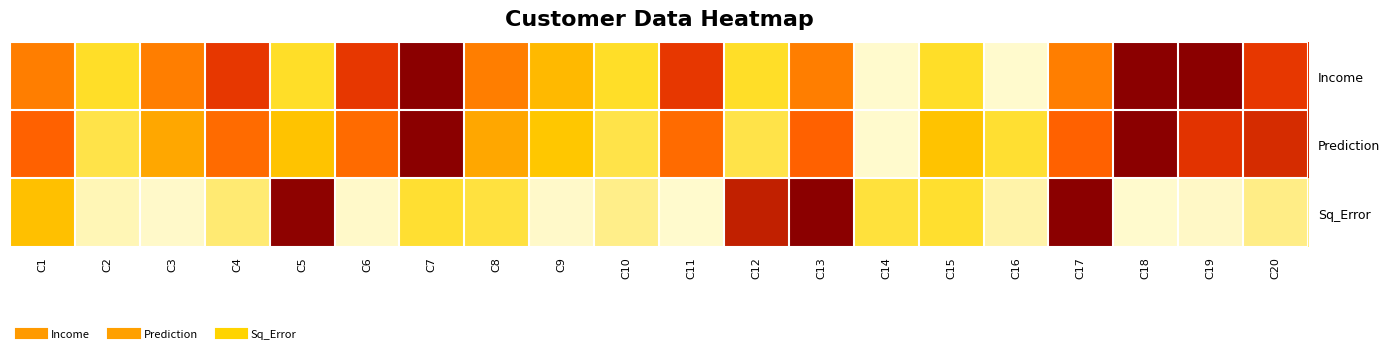

Which series has the largest total across all categories?

Income